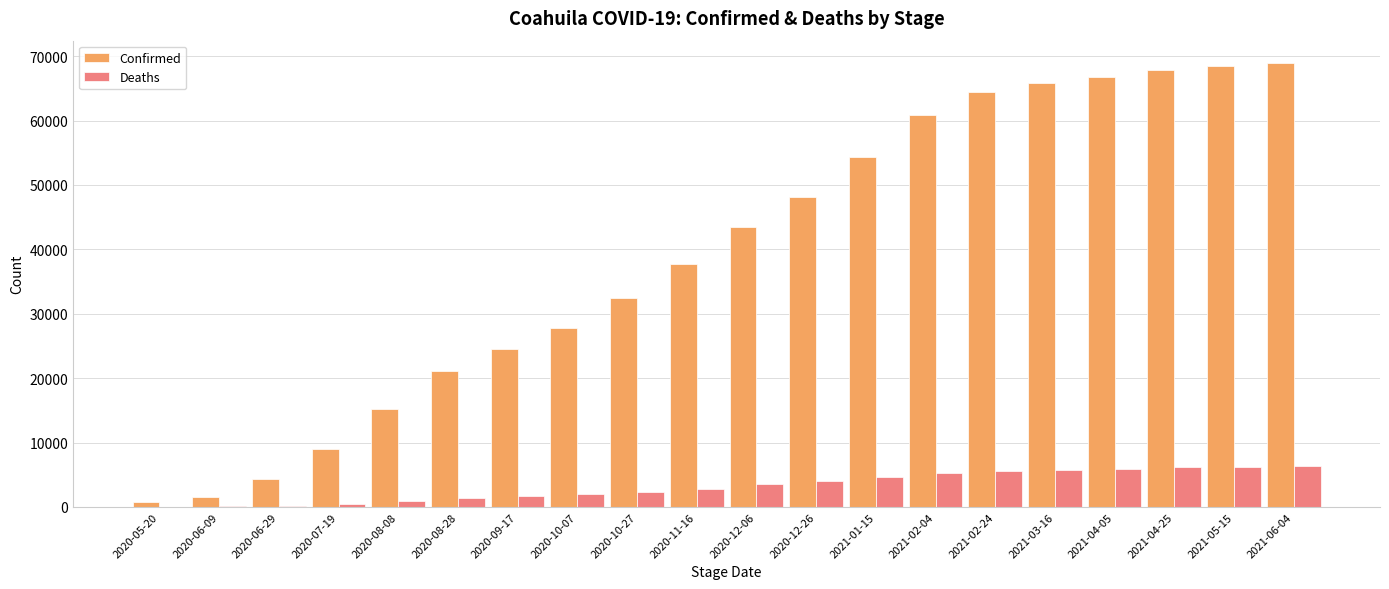

Which series has the largest range (max minus min)?

Confirmed